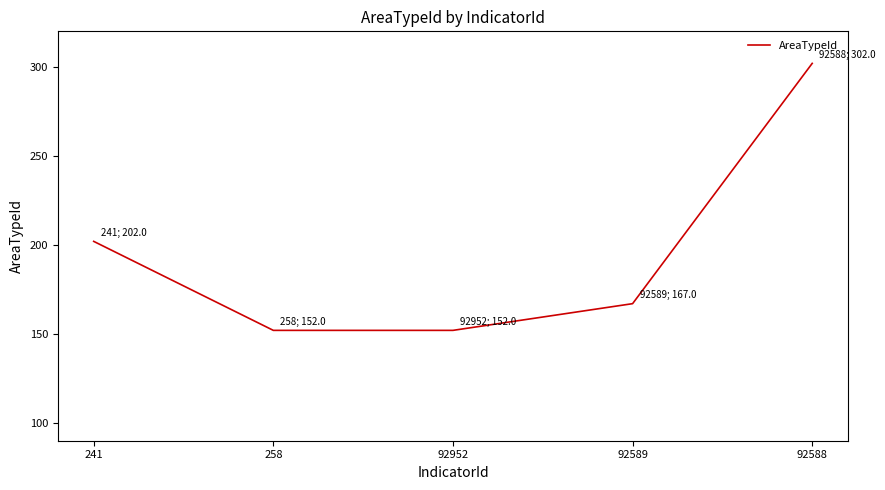

Which has a higher value, 92589 or 92952?

92589